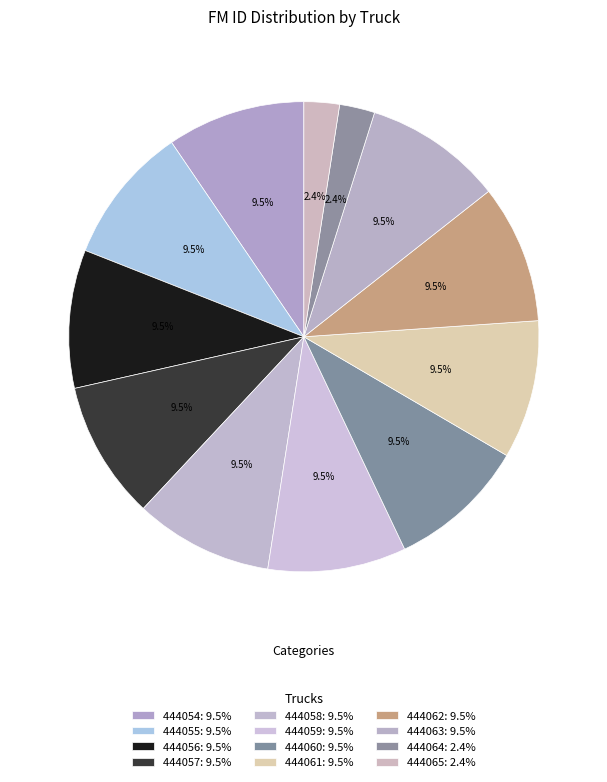

Count the number of slices in the pie.

12